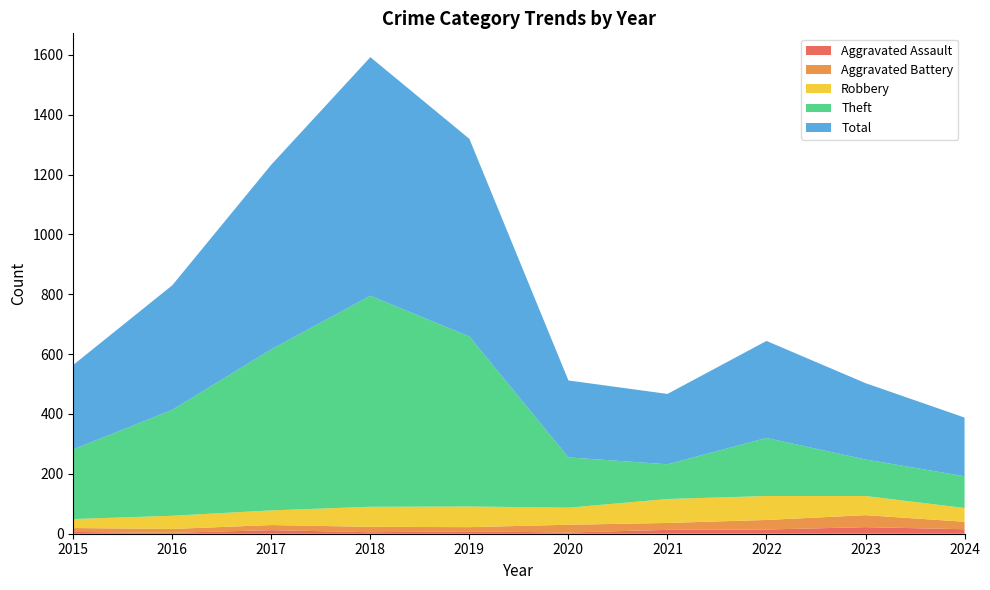

Reading right to left, list all the values displayed in this chart.

Aggravated Assault: 2024=15	2023=22	2022=14	2021=13	2020=4	2019=8	2018=5	2017=12	2016=3	2015=6
Aggravated Battery: 2024=25	2023=40	2022=32	2021=23	2020=26	2019=14	2018=18	2017=17	2016=13	2015=13
Robbery: 2024=46	2023=64	2022=80	2021=80	2020=57	2019=69	2018=67	2017=49	2016=44	2015=30
Theft: 2024=106	2023=122	2022=194	2021=116	2020=168	2019=568	2018=705	2017=538	2016=354	2015=233
Total: 2024=196	2023=255	2022=324	2021=235	2020=257	2019=660	2018=797	2017=617	2016=416	2015=282